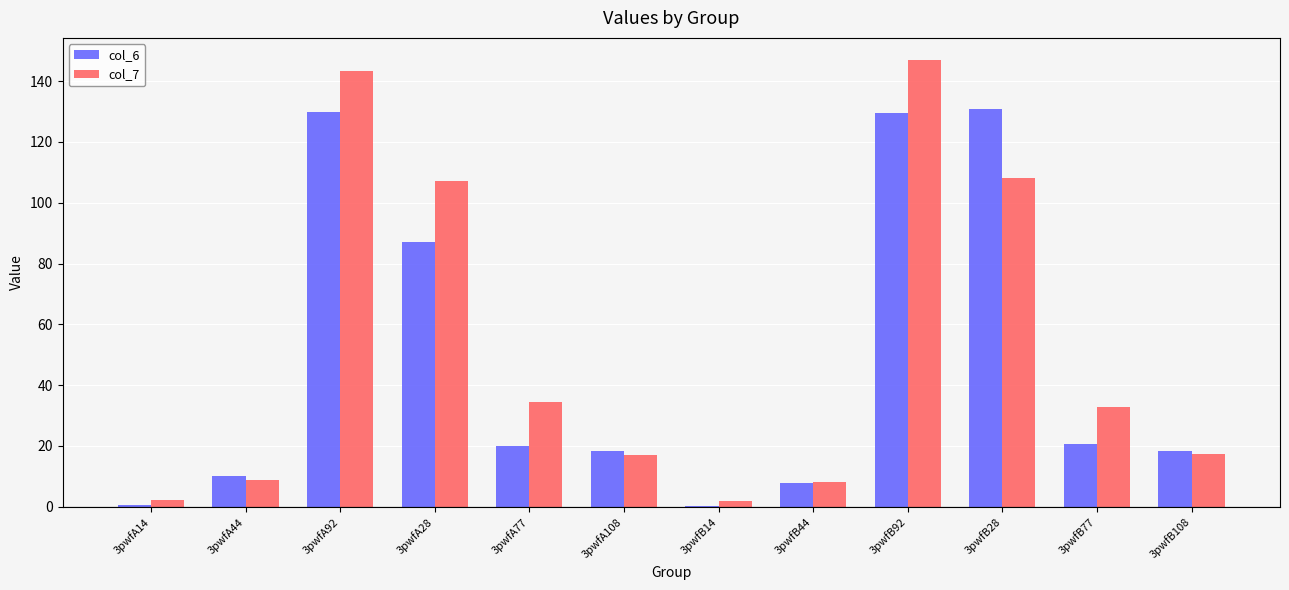

At which label is col_6 closest to 65?

3pwfA28